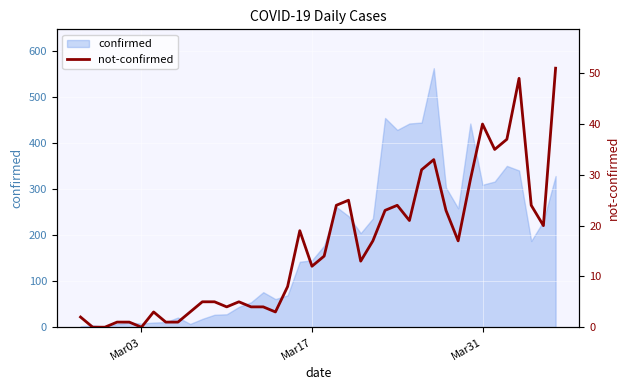

What is the value of the 36th point from the left?

37